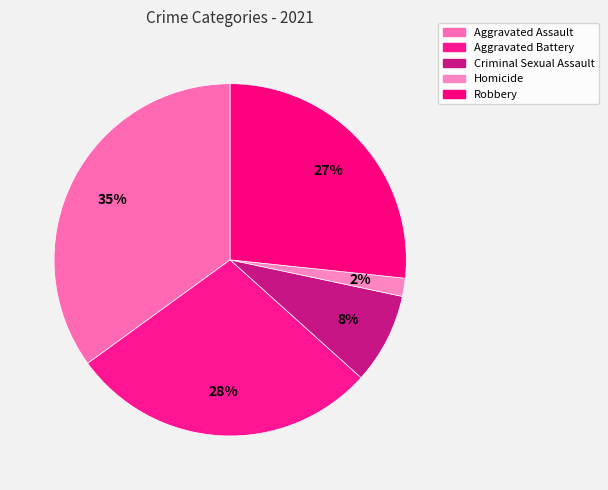

True or false: Aggravated Assault accounts for 35% of the total.

True